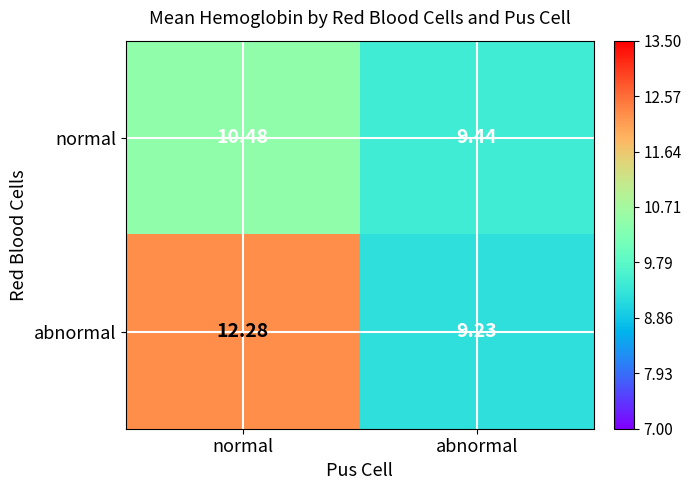

List the series in order of their peak value, highest first.

abnormal, normal